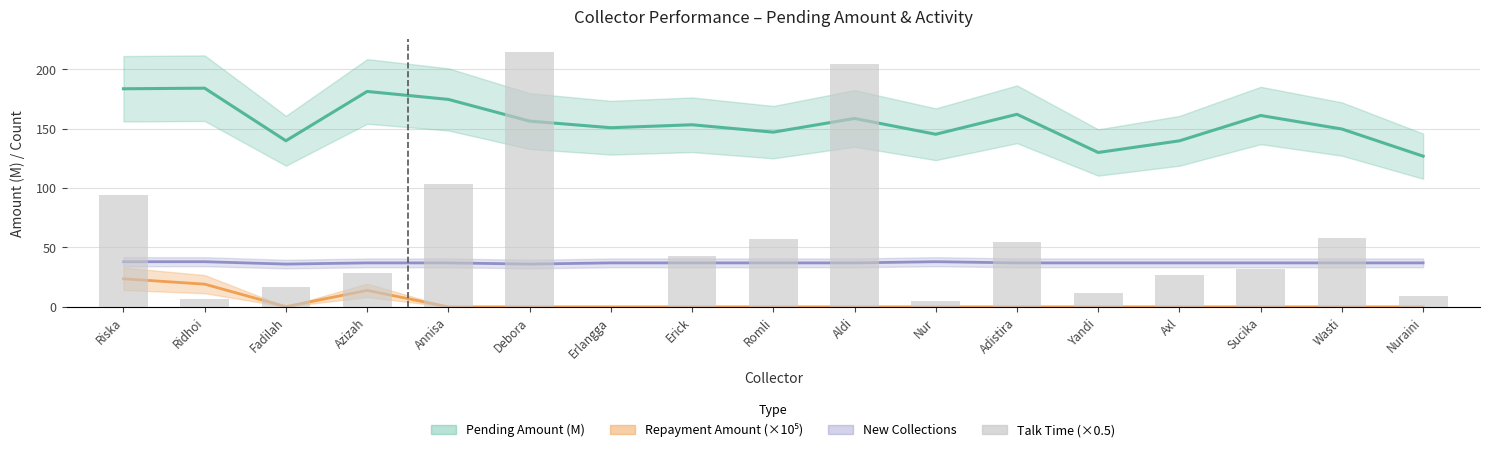

What are all the series names shown in the legend?

Pending Amount (M), Repayment Amount (×10⁵), New Collections, Talk Time (×0.5)